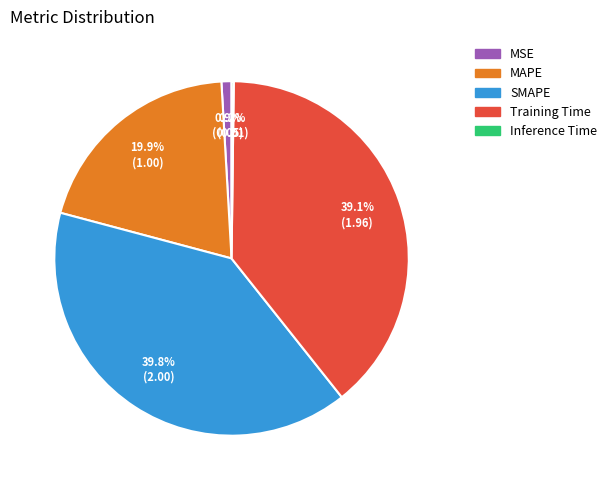

Is it true that Training Time is 39% of the pie?

True